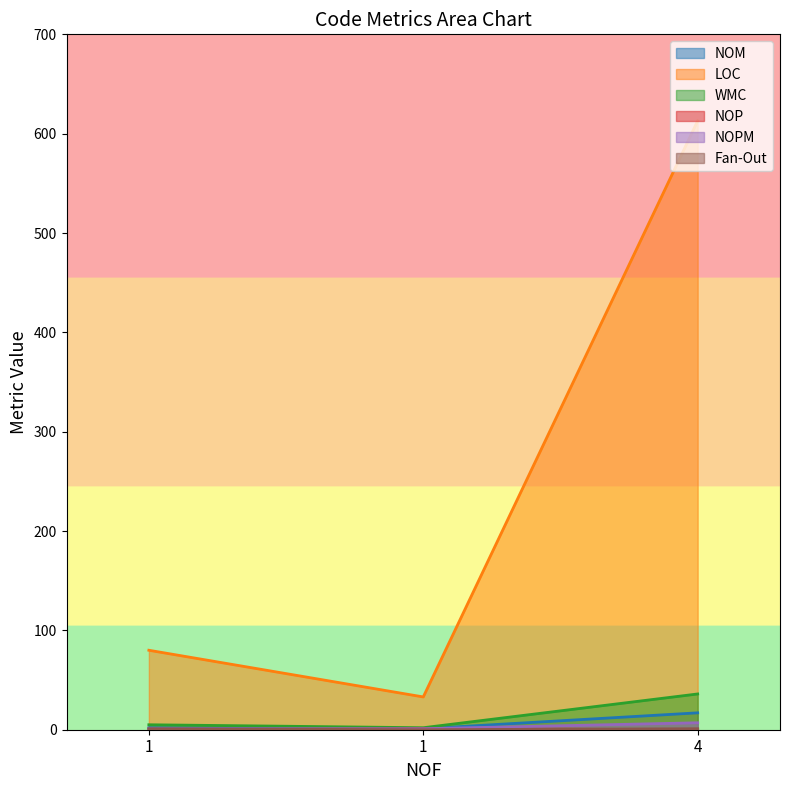

The LOC series shows 2 at 1. True or false?

False